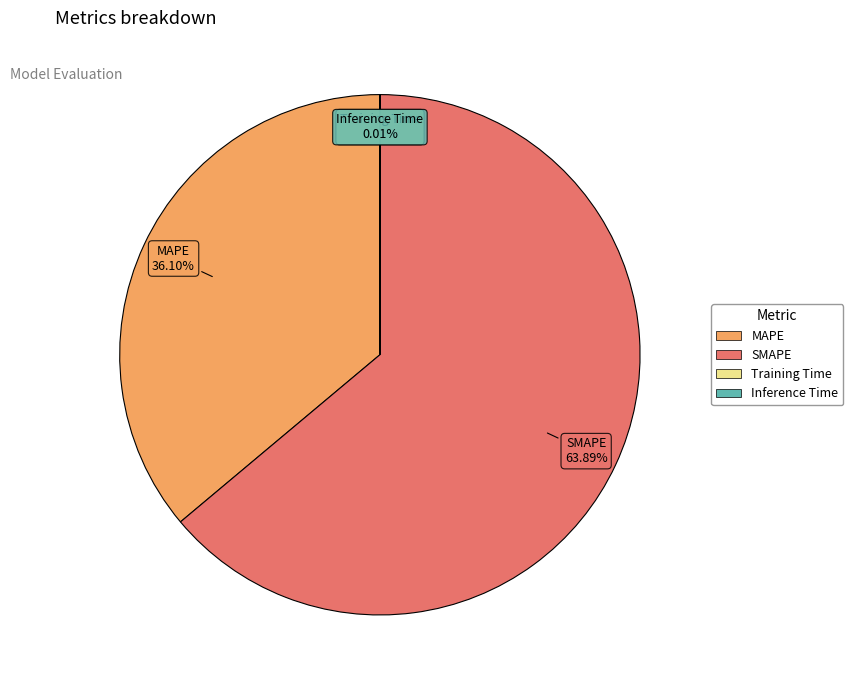

Which slice is the largest?

SMAPE